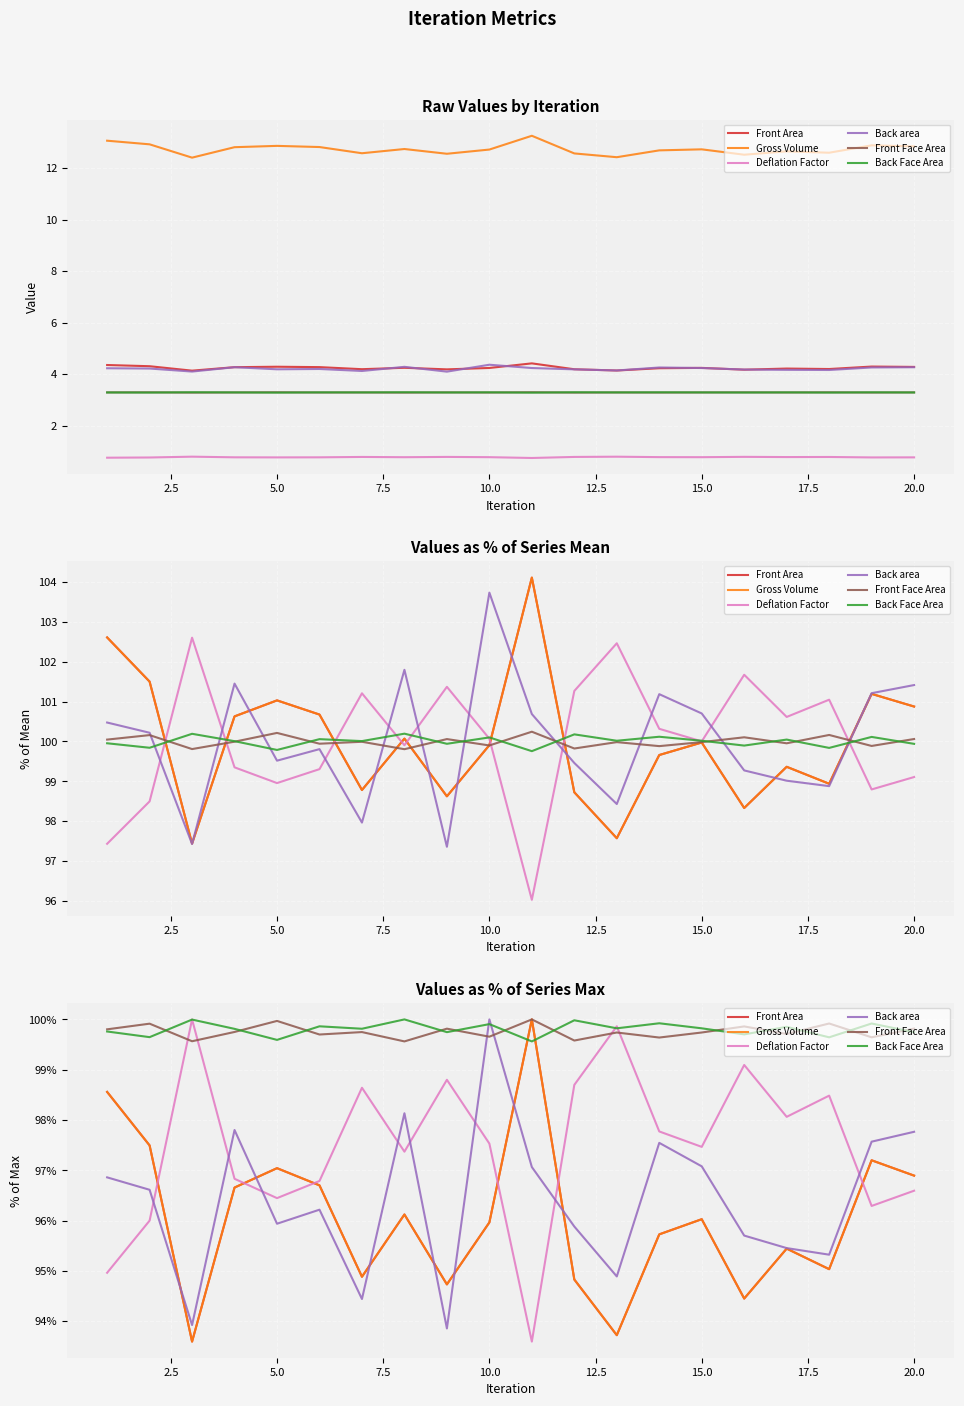

What is the sum of all Back area values?

1928.1